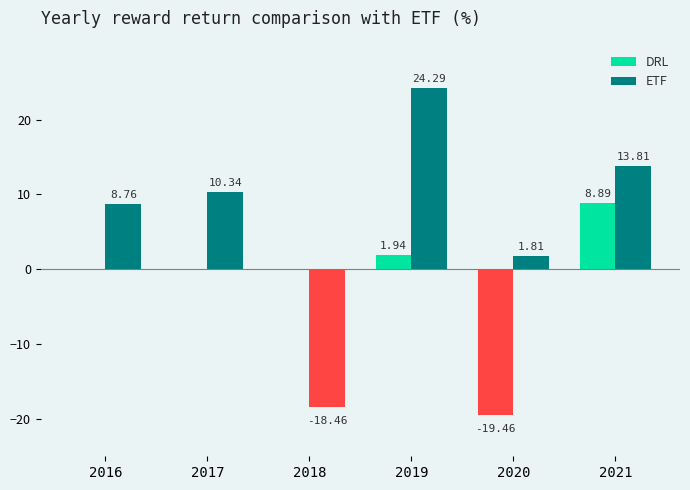

How many values in ETF are above zero?

5